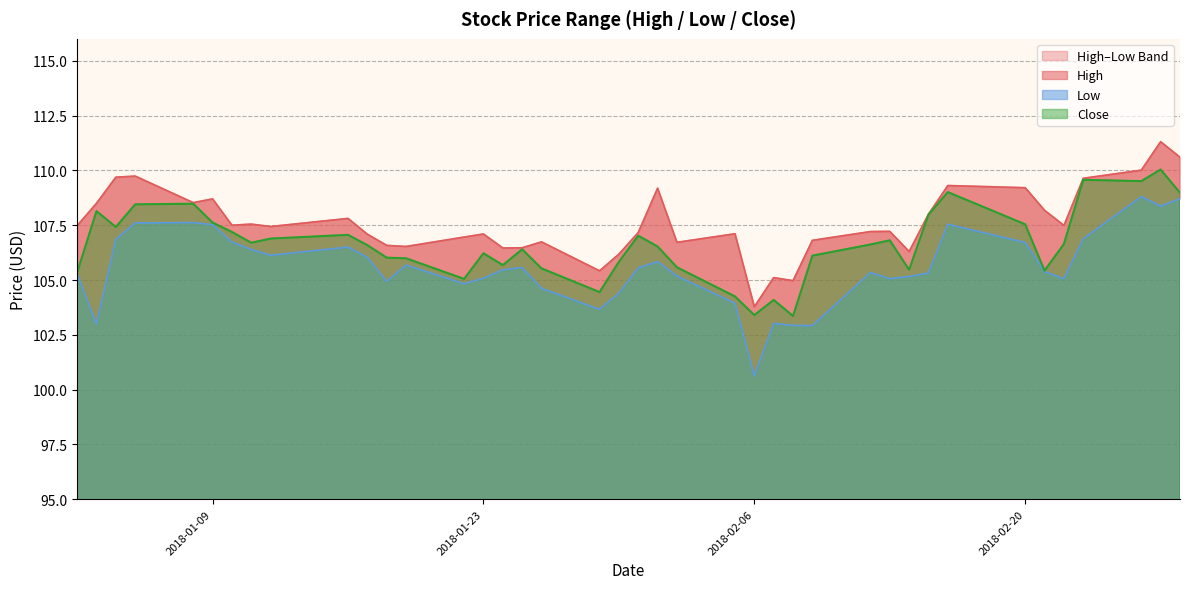

How many data points in Close are above 106?

26